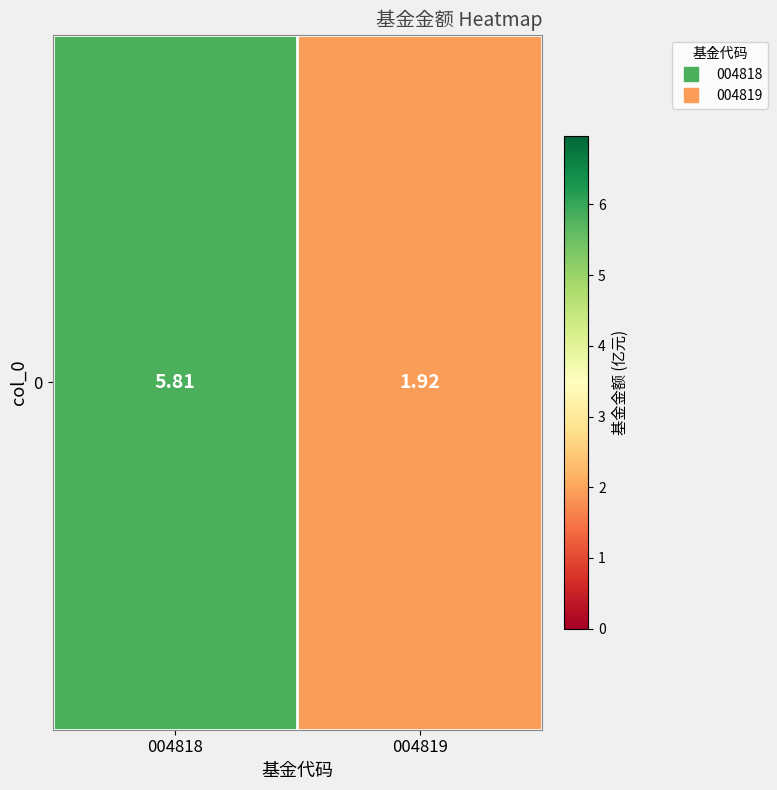

What is the maximum value shown in the chart?

5.8